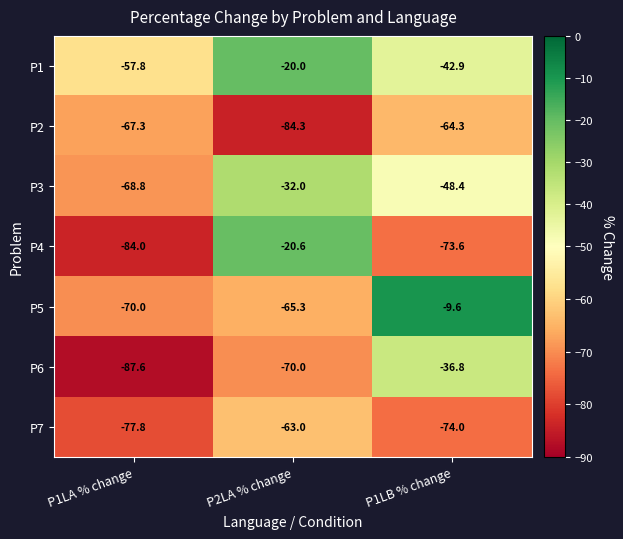

The P7 series shows -77.8 at P1LA % change. True or false?

True